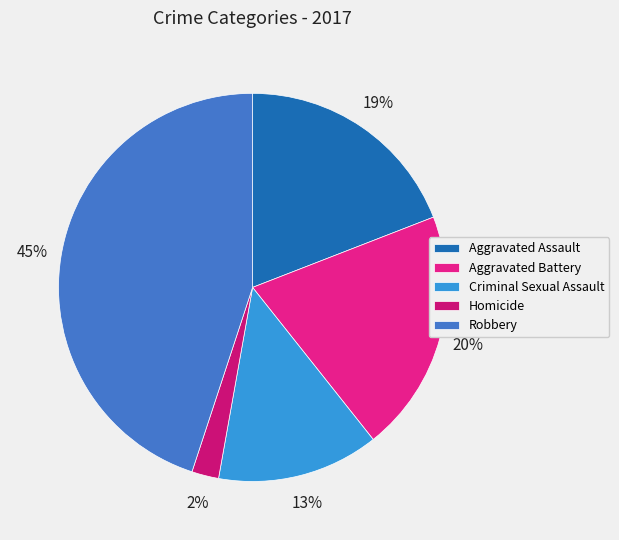

To the nearest percent, what portion does Aggravated Assault represent?

19%